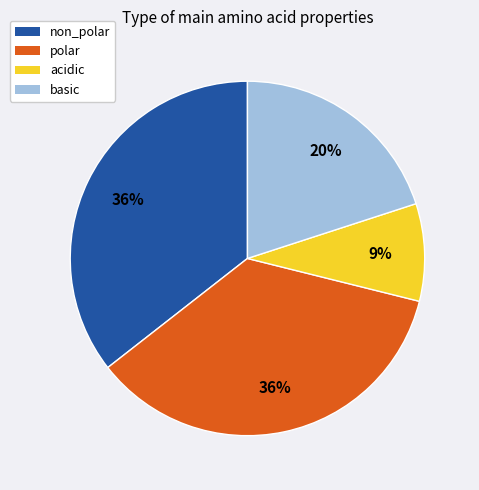

Is there any slice that represents more than half of the pie?

No